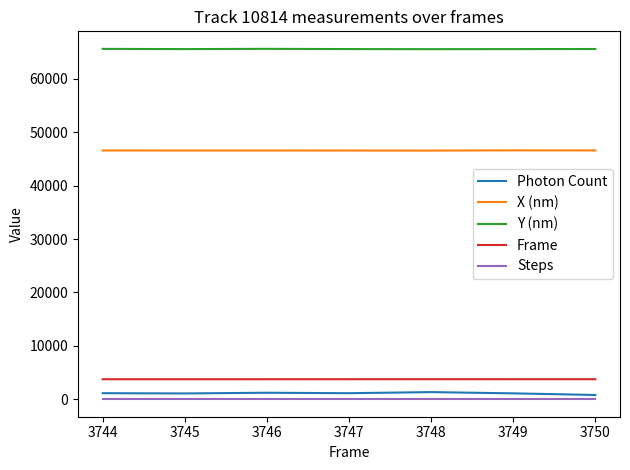

Which series has the largest total across all categories?

Y (nm)